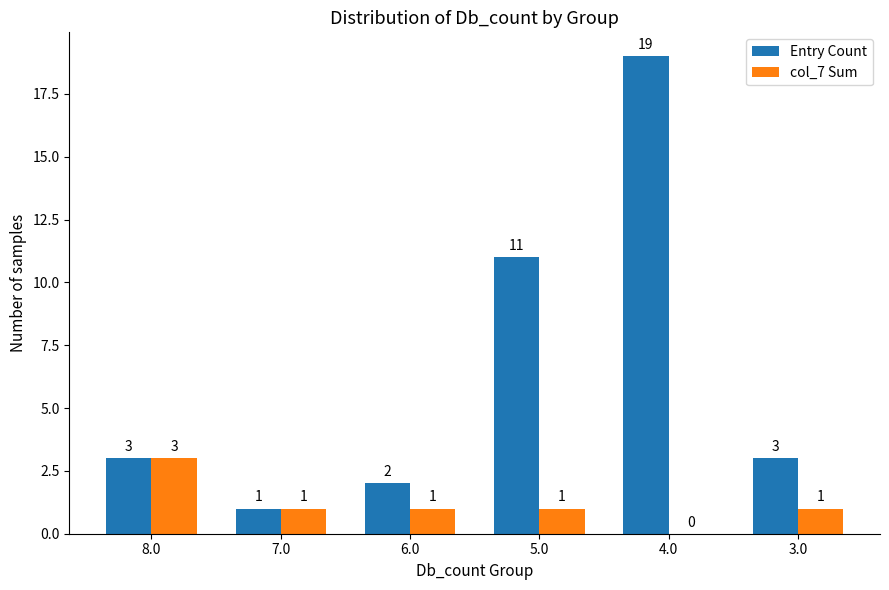

At which category is the sum across all series the highest?

4.0